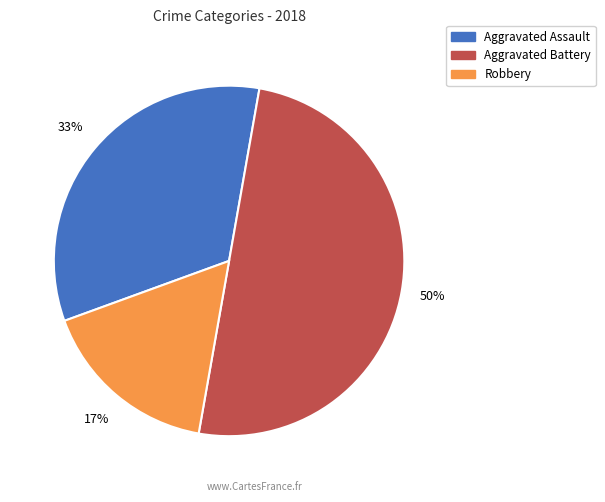

Is the sum of Aggravated Battery and Aggravated Assault greater than half?

Yes